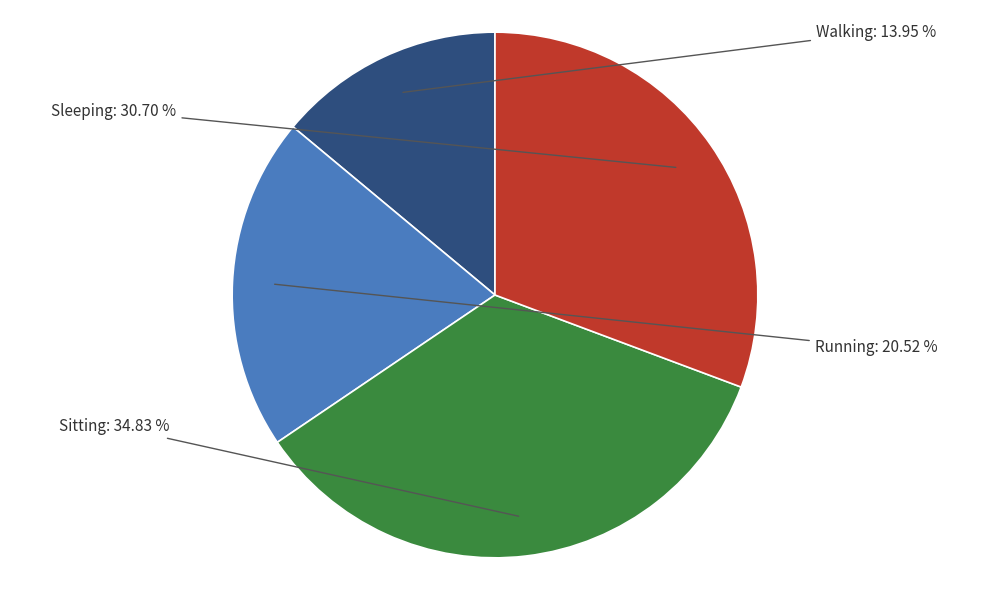

Is there any slice that represents more than half of the pie?

No